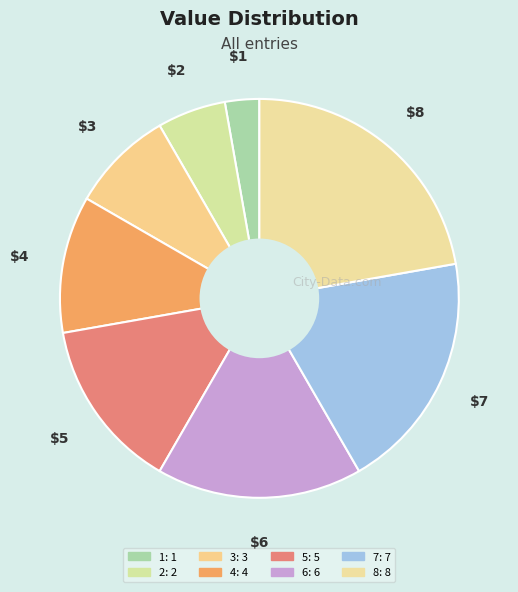

What is the largest slice in the pie chart?

8